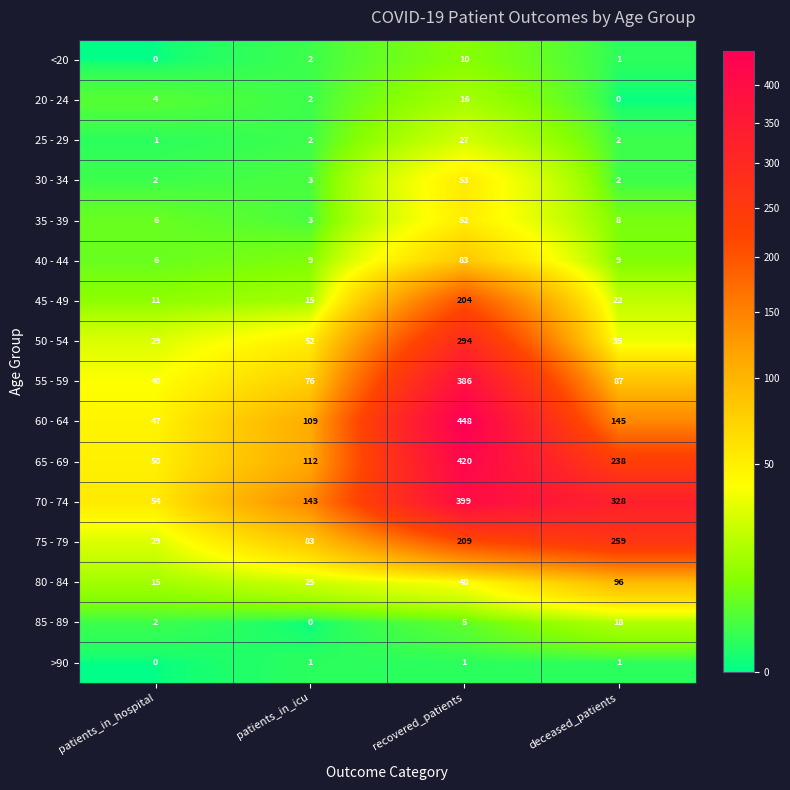

Which category has the highest value in the 30 - 34 series?

recovered_patients